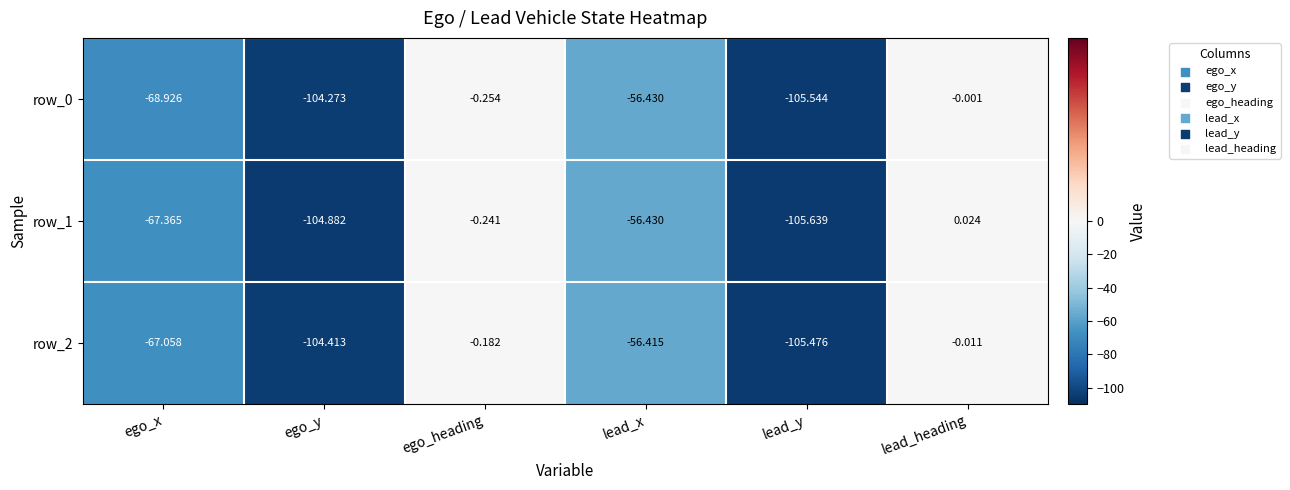

Rank the categories by row_2 value from highest to lowest.

lead_heading, ego_heading, lead_x, ego_x, ego_y, lead_y